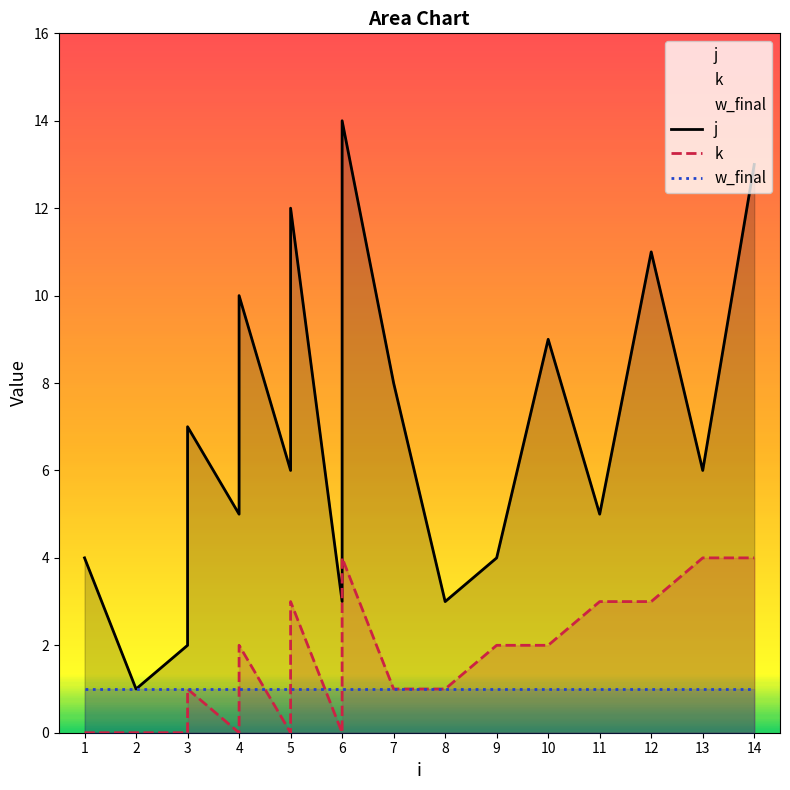

How many values in the k series are below 2?

9